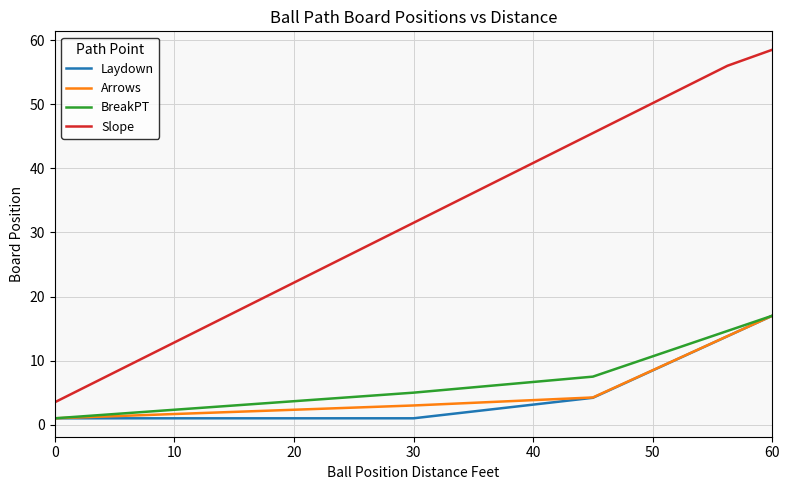

Which series has the largest total across all categories?

Slope